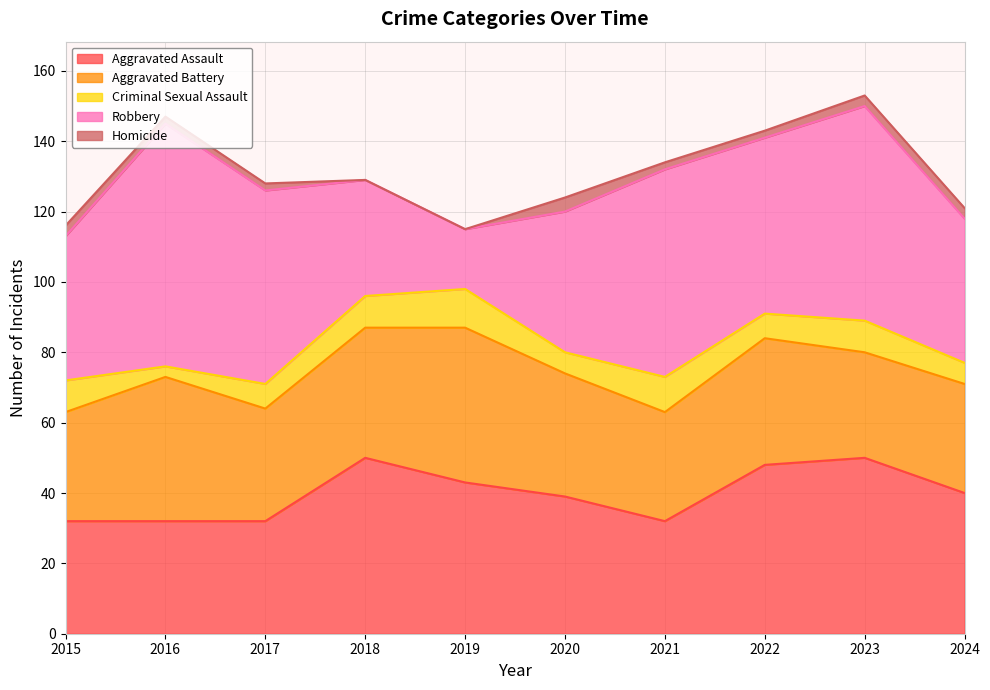

How many distinct data groups are displayed?

5